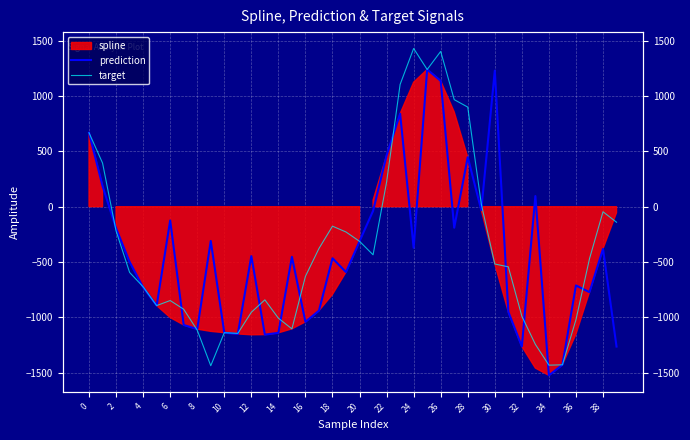

How many values in prediction are above zero?

9